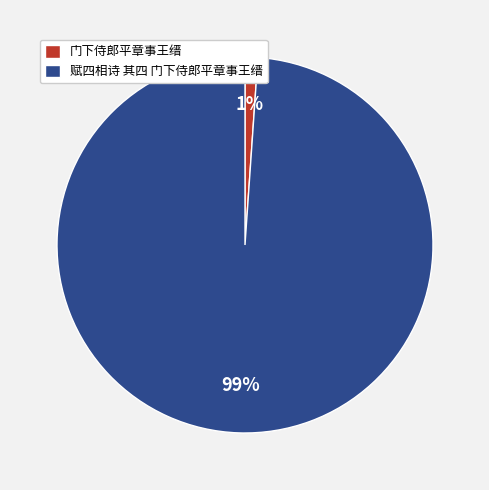

The 赋四相诗 其四 门下侍郎平章事王缙 slice represents 89% of the pie. True or false?

False